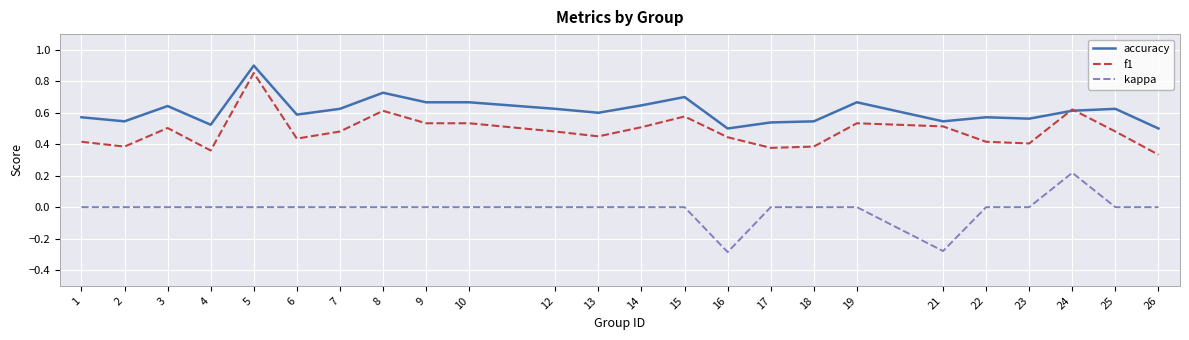

Where do f1 and accuracy first cross each other?

23 and 24